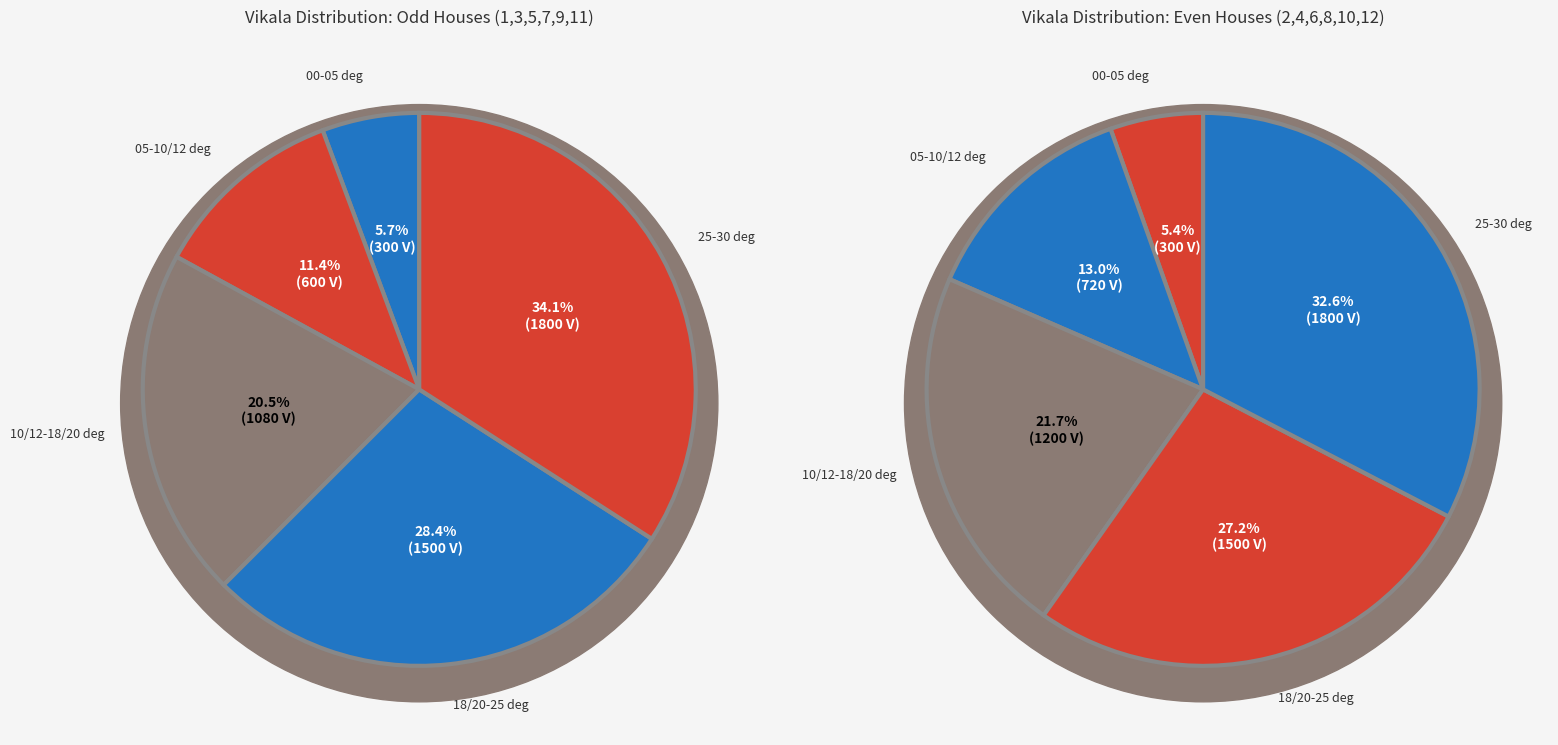

To the nearest percent, what is the average slice percentage?

20%